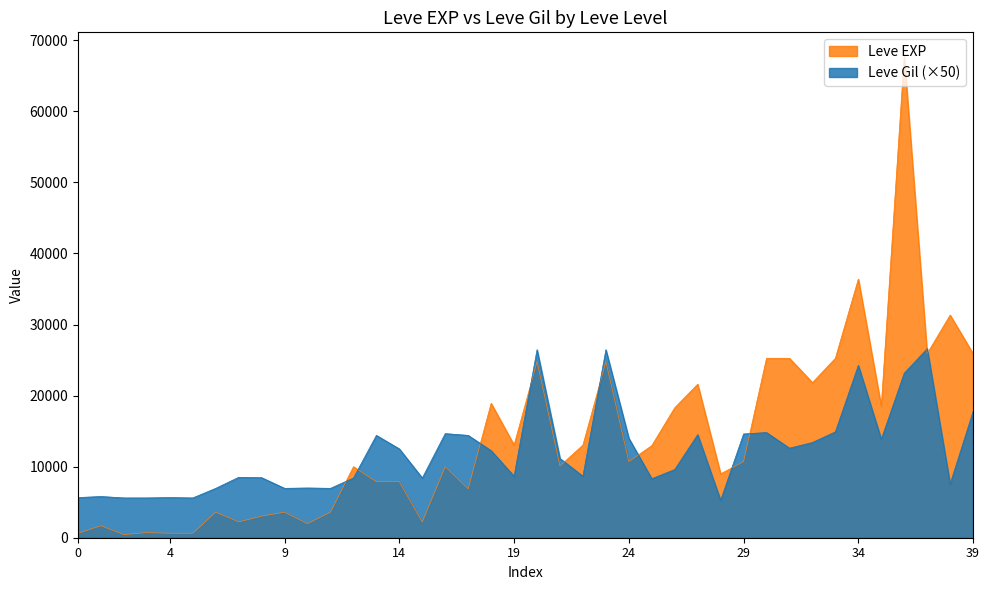

Reading left to right, what are all the values shown in this chart?

Leve EXP: 630	1690	450	720	630	630	3600	2230	3040	3600	1980	3600	9990	7880	7880	2230	9990	6880	18910	13040	24790	10100	13040	24790	10710	12960	18290	21600	8990	10710	25250	25250	21830	25250	36390	18490	67730	25900	31330	25900
Leve Gil: 5650	5800	5600	5600	5650	5600	6950	8500	8450	6950	7000	6950	8400	14400	12500	8400	14650	14400	12250	8650	26450	11150	8650	26450	14000	8300	9600	14500	5250	14600	14800	12600	13400	14900	24250	13850	23150	26600	7550	17750